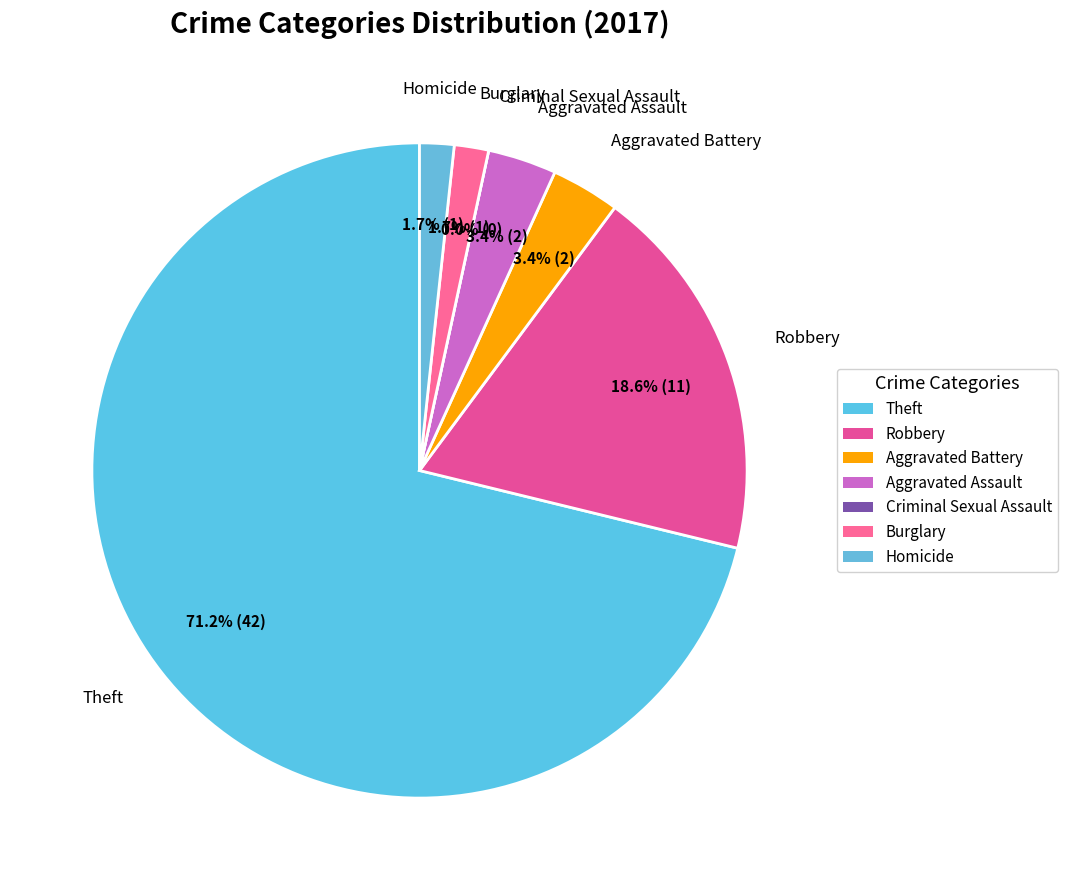

Combined, do Homicide and Aggravated Assault account for over 50%?

No